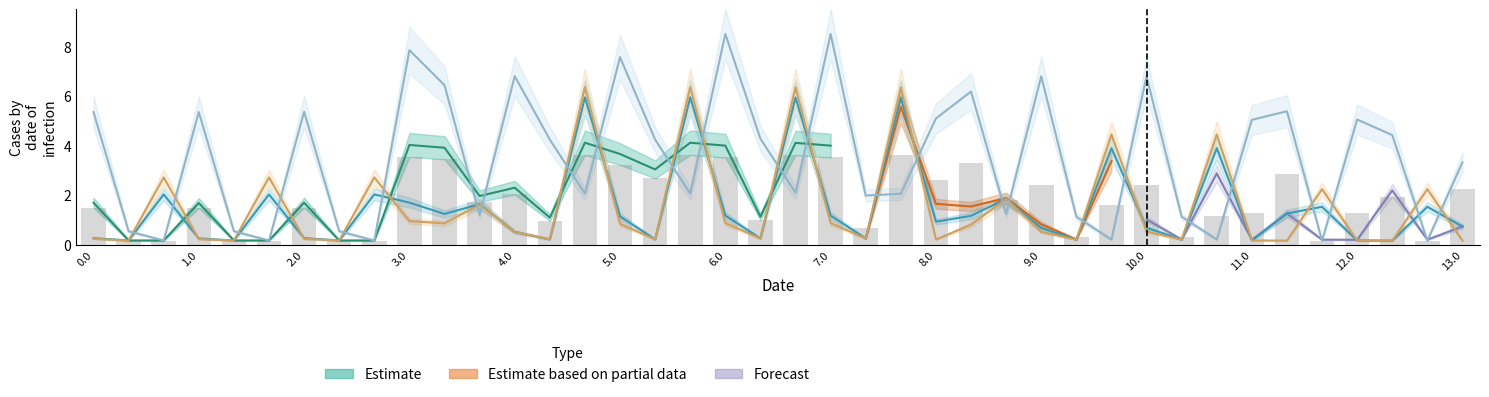

What is the greatest value displayed?

8.5